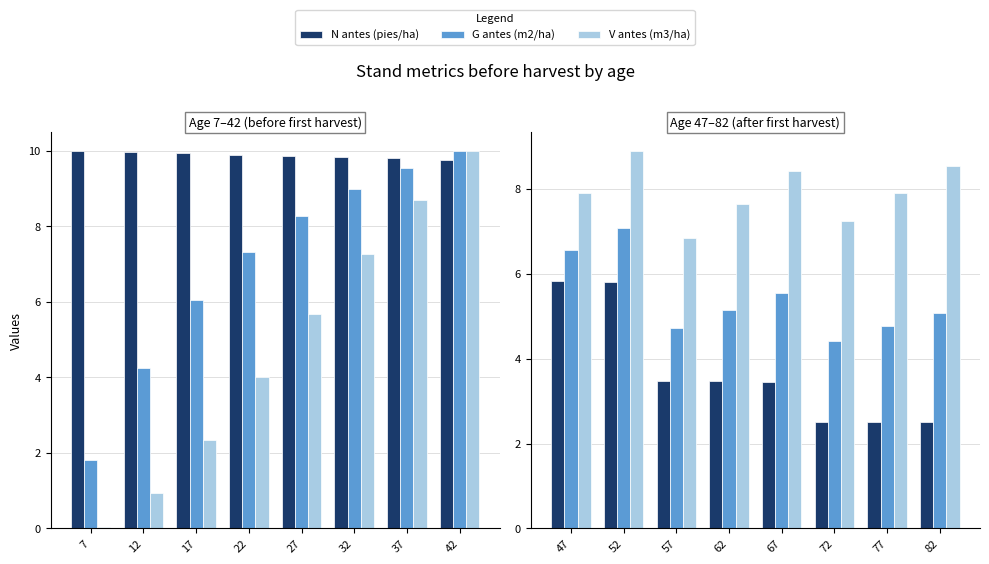

At which category does the chart reach its minimum across all series?

7